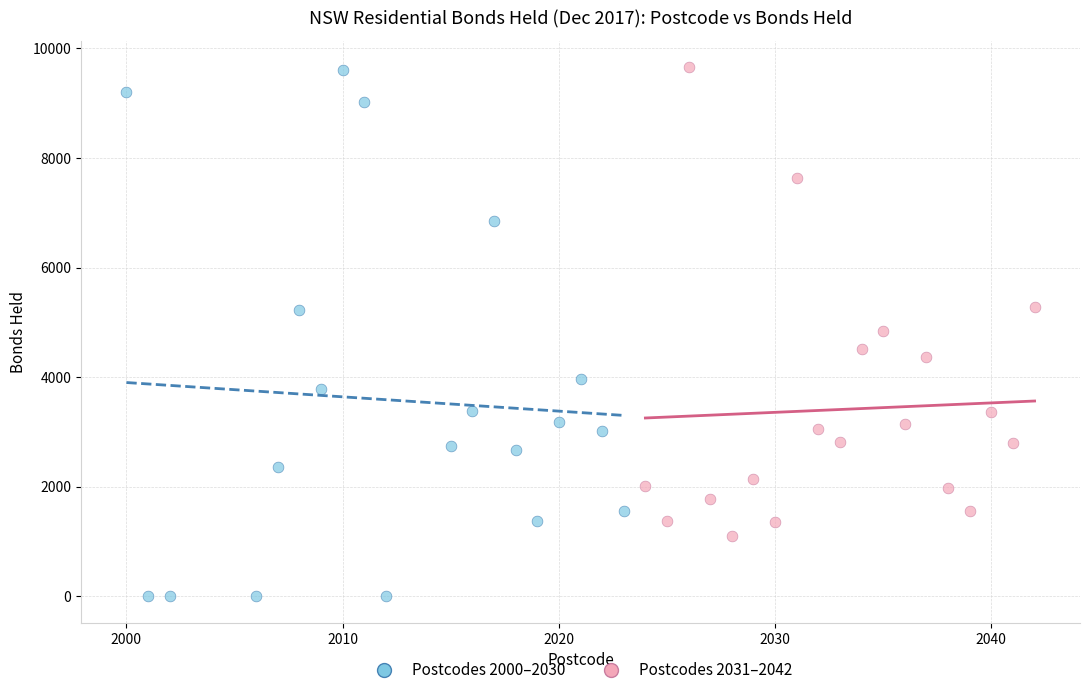

Which series reaches the minimum Y coordinate?

Postcodes 2000–2030